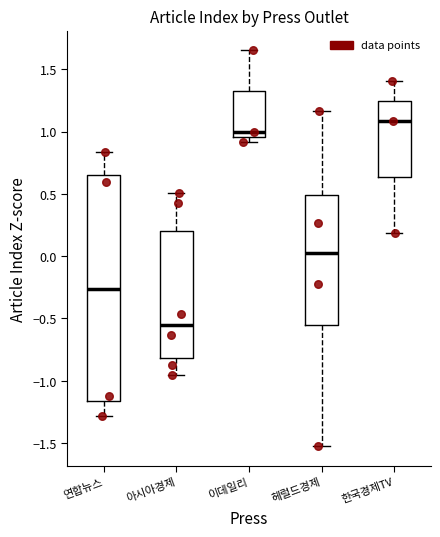

Comparing the boxes themselves (not the whiskers), which one is the tallest?

연합뉴스